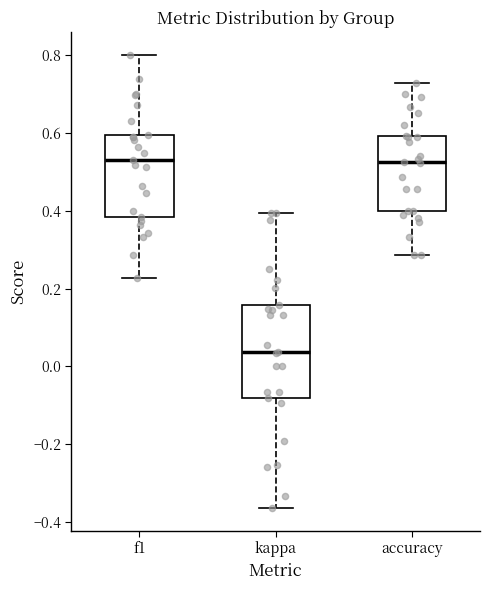

Comparing the boxes themselves (not the whiskers), which one is the tallest?

kappa